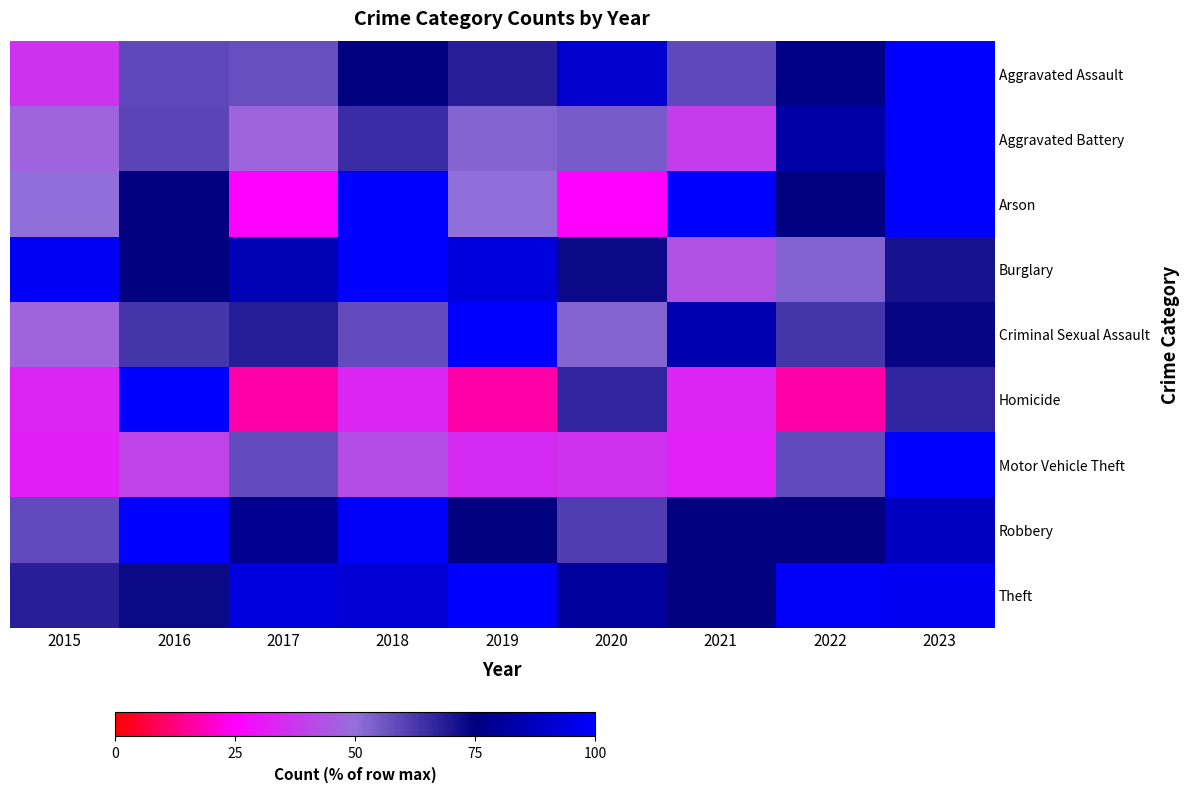

What is the greatest value displayed?

100.0